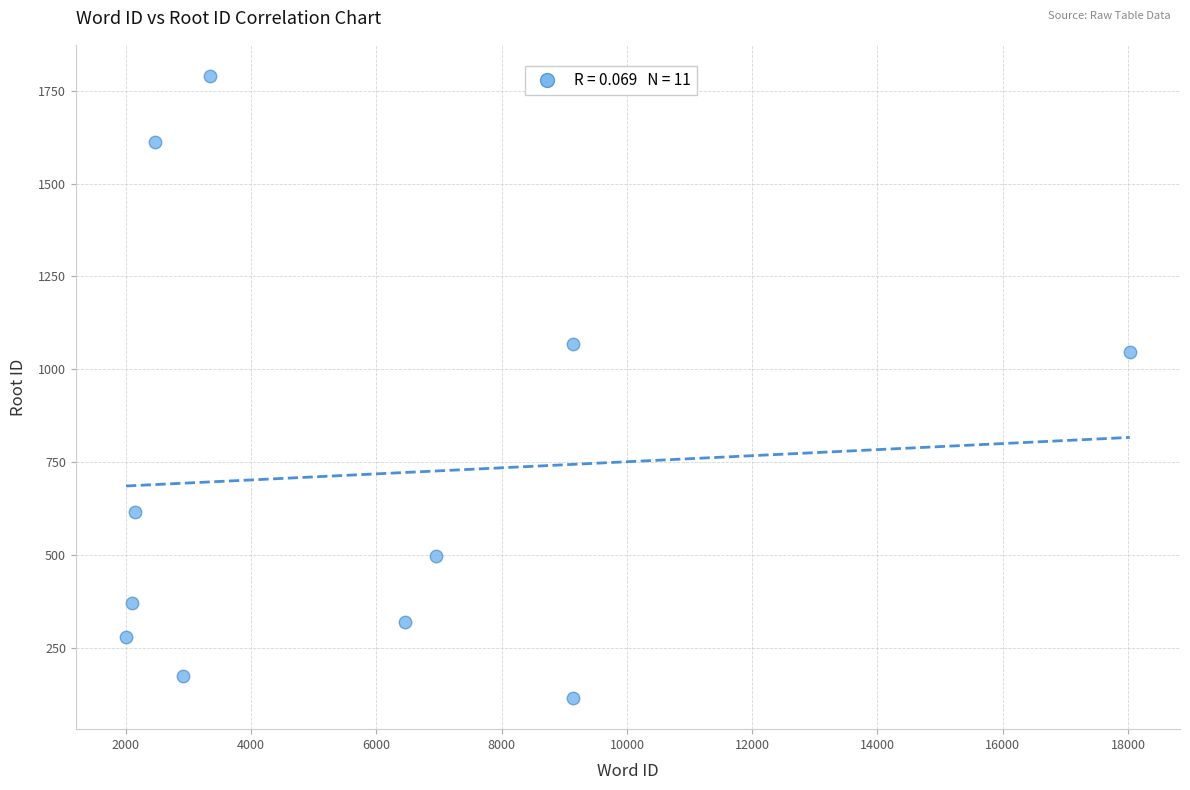

What Y value in the scatter plot is closest to 952?

1047